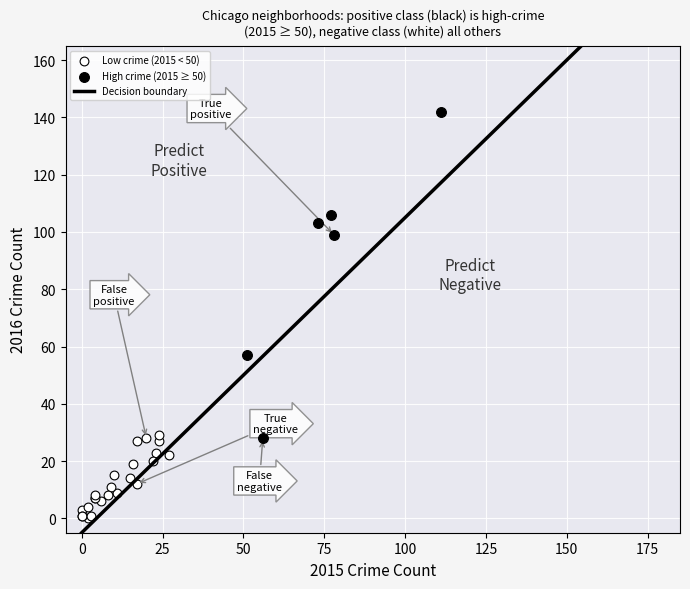

Which series contains the highest Y value?

High crime (2015 ≥ 50)